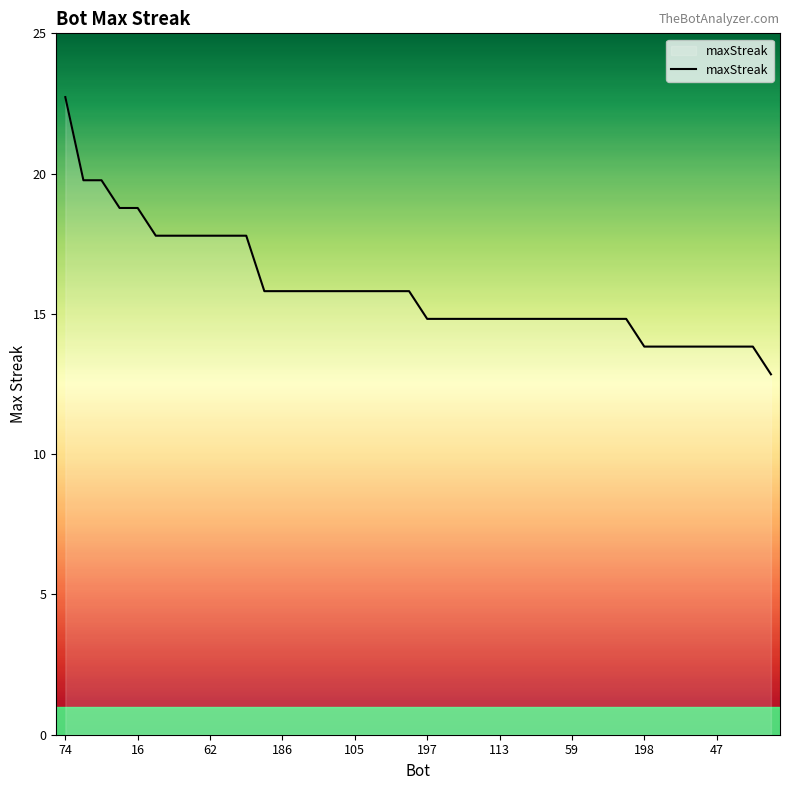

What is the smallest value displayed?

13